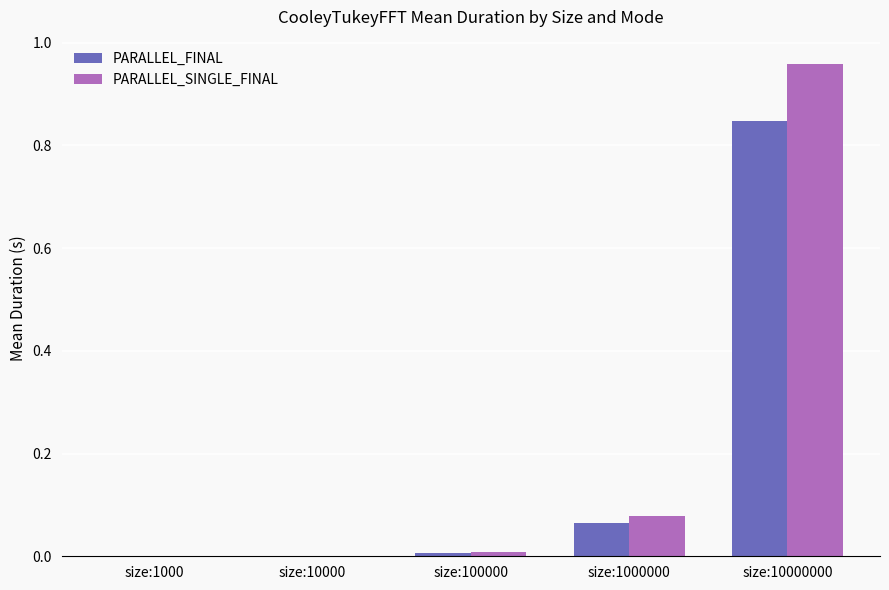

What is the sum of all PARALLEL_FINAL values?

0.9